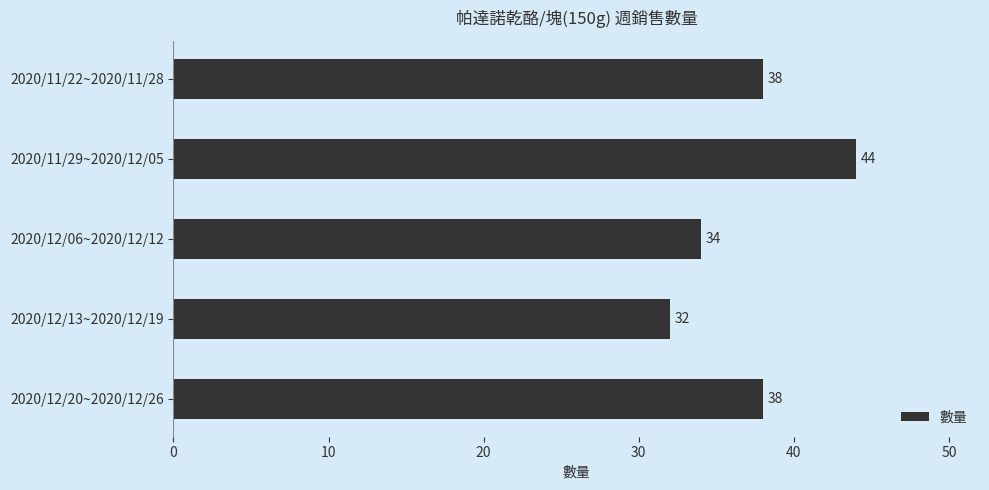

How many values are between 34 and 38?

3